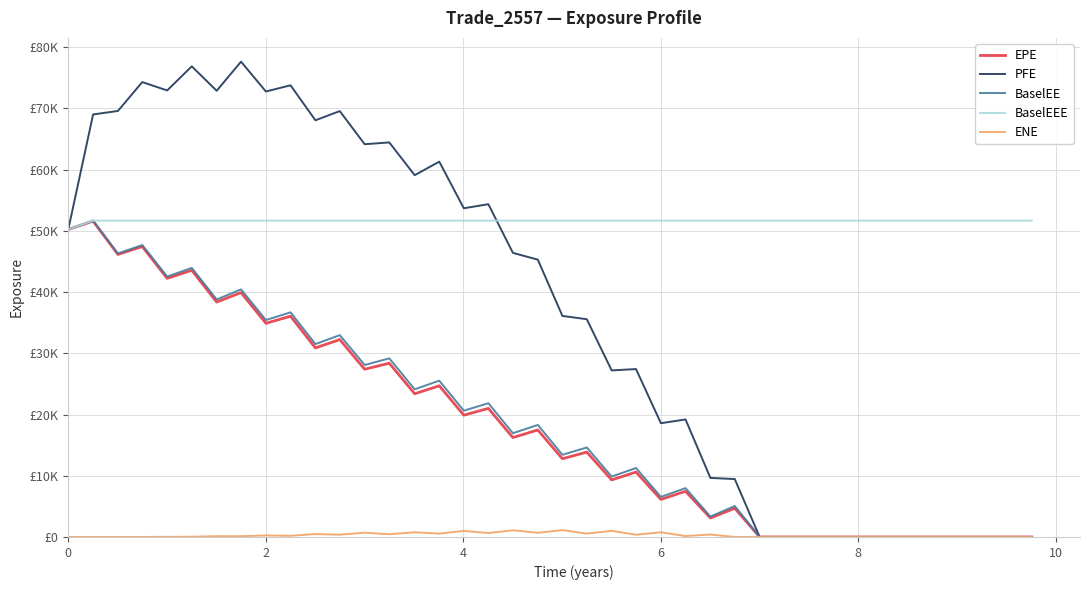

True or false: PFE has more than 1 points higher than both neighbors.

True